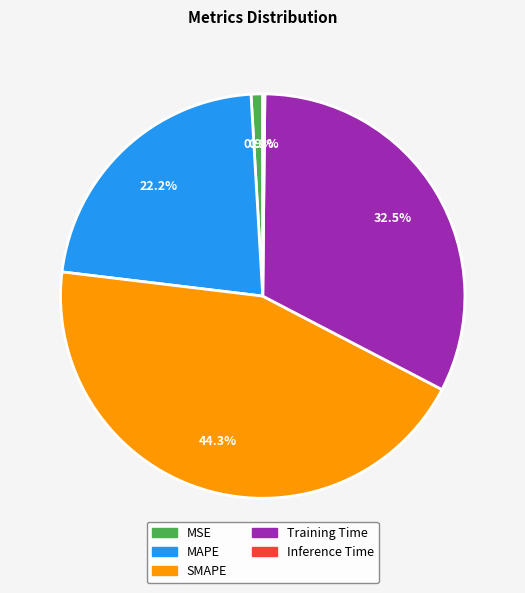

Between SMAPE and MSE, which is larger?

SMAPE